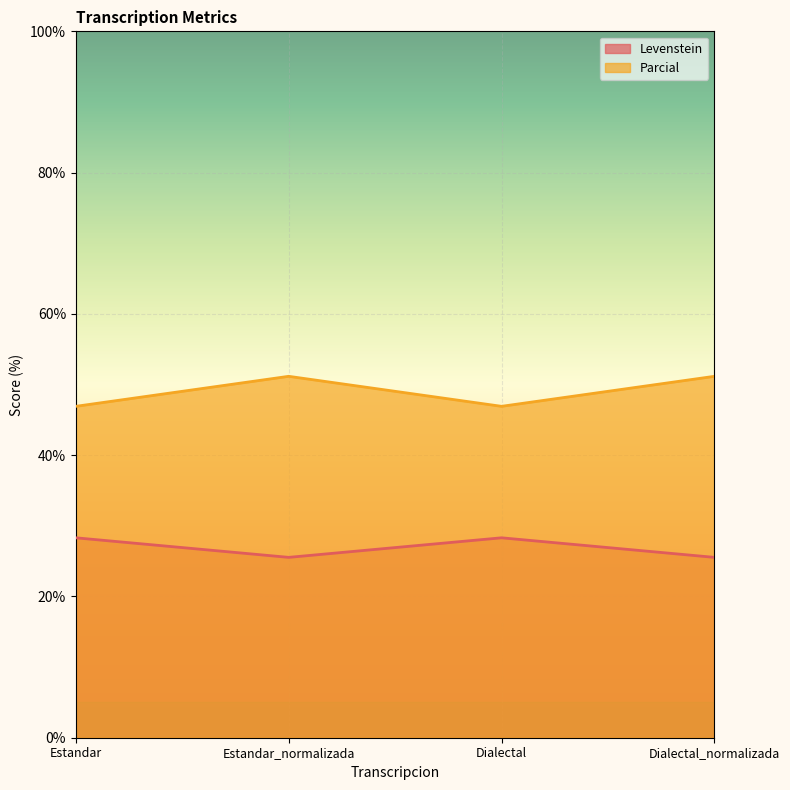

What is the total value across all series at Estandar?

75.2